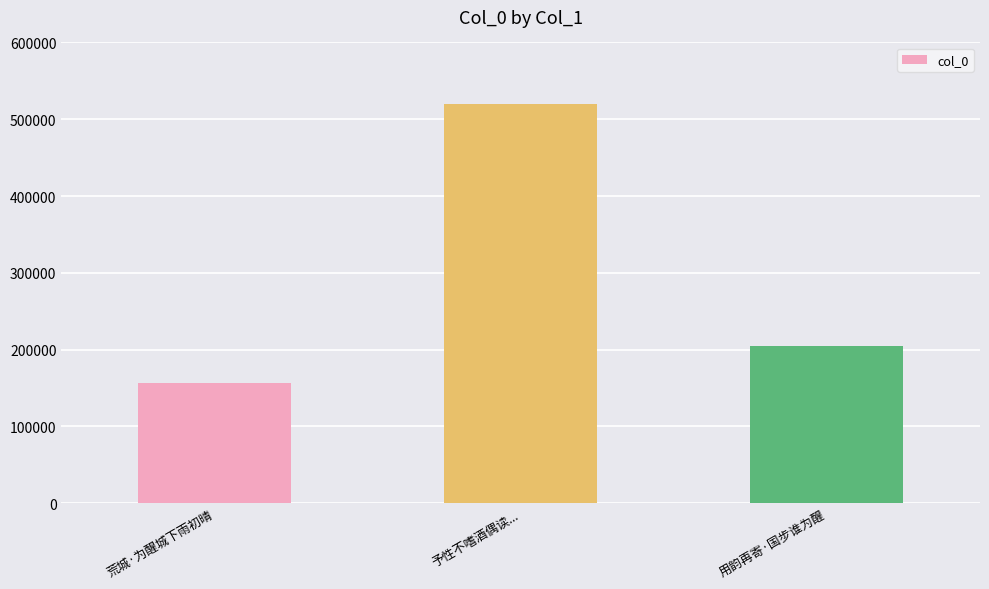

List the labels in order of value, smallest first.

荒城·为醒城下雨初晴, 用韵再寄·国步谁为醒, 予性不嗜酒偶读...